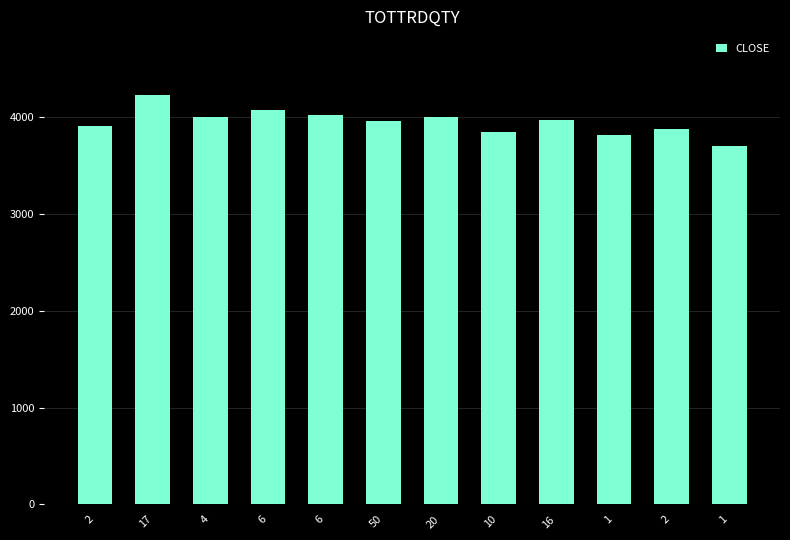

How many bars are there in total?

12